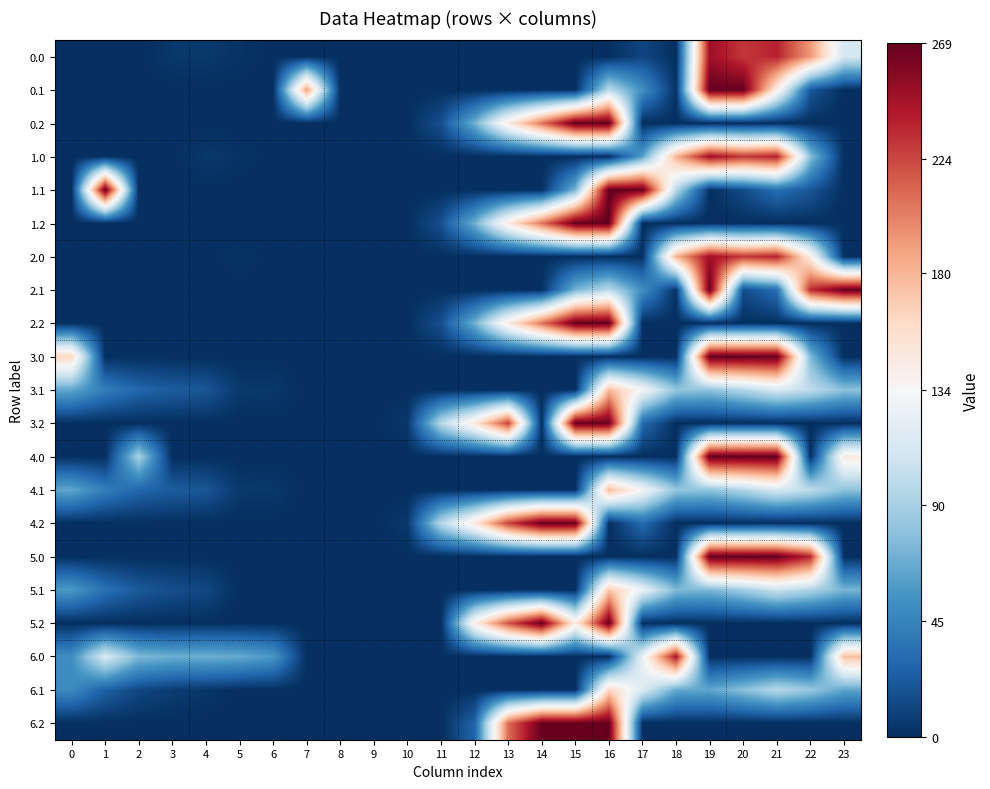

Reading left to right, list all the values displayed in this chart.

0.0: 0=0.0	1=0.0	2=0.0	3=4.4	4=4.9	5=2.3	6=0.0	7=0.0	8=0.0	9=0.0	10=0.0	11=0.0	12=0.0	13=0.0	14=0.0	15=0.0	16=0.0	17=11.5	18=0.0	19=249.1	20=229.9	21=238.4	22=192.3	23=111.3
0.1: 0=0.0	1=0.0	2=0.0	3=0.0	4=0.0	5=0.0	6=0.0	7=189.8	8=0.0	9=0.0	10=0.0	11=0.0	12=0.0	13=0.0	14=0.0	15=0.0	16=98.0	17=51.8	18=2.2	19=269.0	20=269.0	21=143.6	22=19.9	23=0.0
0.2: 0=0.0	1=0.0	2=0.0	3=0.0	4=0.0	5=0.0	6=0.0	7=0.0	8=0.0	9=0.0	10=0.0	11=16.3	12=69.4	13=146.4	14=207.0	15=269.0	16=269.0	17=0.0	18=0.0	19=0.0	20=0.0	21=0.0	22=0.0	23=0.0
1.0: 0=0.0	1=0.0	2=0.0	3=0.0	4=4.9	5=2.3	6=0.0	7=0.0	8=0.0	9=0.0	10=0.0	11=0.0	12=0.0	13=0.0	14=0.0	15=0.0	16=0.0	17=61.0	18=180.2	19=249.1	20=229.9	21=238.4	22=78.2	23=0.0
1.1: 0=0.0	1=269.0	2=0.0	3=0.0	4=0.0	5=0.0	6=0.0	7=0.0	8=0.0	9=0.0	10=0.0	11=0.0	12=0.0	13=0.0	14=0.0	15=71.8	16=269.0	17=269.0	18=97.5	19=0.2	20=14.5	21=32.4	22=19.9	23=0.0
1.2: 0=0.0	1=0.0	2=0.0	3=0.0	4=0.0	5=0.0	6=0.0	7=0.0	8=0.0	9=0.0	10=0.0	11=16.3	12=69.4	13=146.4	14=207.0	15=269.0	16=269.0	17=0.0	18=0.0	19=0.0	20=0.0	21=0.0	22=0.0	23=0.0
2.0: 0=0.0	1=0.0	2=0.0	3=0.0	4=0.0	5=2.3	6=0.0	7=0.0	8=0.0	9=0.0	10=0.0	11=0.0	12=0.0	13=0.0	14=0.0	15=0.0	16=0.0	17=0.0	18=180.2	19=249.1	20=229.9	21=238.4	22=144.2	23=0.0
2.1: 0=0.0	1=0.0	2=0.0	3=0.0	4=0.0	5=0.0	6=0.0	7=0.0	8=0.0	9=0.0	10=0.0	11=0.0	12=0.0	13=0.0	14=0.0	15=71.8	16=98.0	17=51.8	18=2.2	19=269.0	20=14.5	21=32.4	22=234.6	23=269.0
2.2: 0=0.0	1=0.0	2=0.0	3=0.0	4=0.0	5=0.0	6=0.0	7=0.0	8=0.0	9=0.0	10=0.0	11=16.3	12=69.4	13=146.4	14=207.0	15=269.0	16=269.0	17=0.0	18=0.0	19=0.0	20=0.0	21=0.0	22=0.0	23=0.0
3.0: 0=162.0	1=0.0	2=0.0	3=0.0	4=0.0	5=0.0	6=0.0	7=0.0	8=0.0	9=0.0	10=0.0	11=0.0	12=0.0	13=0.0	14=0.0	15=0.0	16=0.0	17=0.0	18=0.0	19=269.0	20=269.0	21=269.0	22=74.9	23=0.0
3.1: 0=64.6	1=41.1	2=27.9	3=22.7	4=19.6	5=4.9	6=4.5	7=0.0	8=0.0	9=0.0	10=0.0	11=0.0	12=0.0	13=0.0	14=0.0	15=0.0	16=178.0	17=131.8	18=82.2	19=80.2	20=94.5	21=112.4	22=99.9	23=79.4
3.2: 0=0.0	1=0.0	2=0.0	3=0.0	4=0.0	5=0.0	6=0.0	7=0.0	8=0.0	9=0.0	10=4.6	11=96.3	12=149.4	13=226.4	14=0.0	15=269.0	16=267.5	17=30.8	18=0.0	19=0.0	20=0.0	21=0.0	22=0.0	23=0.0
4.0: 0=0.0	1=0.0	2=90.3	3=0.0	4=0.0	5=0.0	6=0.0	7=0.0	8=0.0	9=0.0	10=0.0	11=0.0	12=0.0	13=0.0	14=0.0	15=0.0	16=0.0	17=0.0	18=0.0	19=269.0	20=269.0	21=269.0	22=0.0	23=146.6
4.1: 0=64.6	1=41.1	2=27.9	3=22.7	4=19.6	5=4.9	6=4.5	7=0.0	8=0.0	9=0.0	10=0.0	11=0.0	12=0.0	13=0.0	14=0.0	15=0.0	16=178.0	17=131.8	18=82.2	19=80.2	20=94.5	21=112.4	22=99.9	23=79.4
4.2: 0=0.0	1=0.0	2=0.0	3=0.0	4=0.0	5=0.0	6=0.0	7=0.0	8=0.0	9=0.0	10=4.6	11=96.3	12=149.4	13=226.4	14=269.0	15=267.5	16=0.0	17=30.8	18=0.0	19=0.0	20=0.0	21=0.0	22=0.0	23=0.0
5.0: 0=0.0	1=0.0	2=0.0	3=0.0	4=0.0	5=0.0	6=0.0	7=0.0	8=0.0	9=0.0	10=0.0	11=0.0	12=0.0	13=0.0	14=0.0	15=0.0	16=0.0	17=0.0	18=0.0	19=269.0	20=269.0	21=269.0	22=236.9	23=0.0
5.1: 0=57.6	1=34.1	2=20.9	3=15.7	4=12.6	5=0.0	6=0.0	7=0.0	8=0.0	9=0.0	10=0.0	11=0.0	12=0.0	13=0.0	14=0.0	15=0.0	16=171.0	17=124.8	18=75.2	19=73.2	20=87.5	21=105.4	22=92.9	23=72.4
5.2: 0=0.0	1=0.0	2=0.0	3=0.0	4=0.0	5=0.0	6=0.0	7=0.0	8=0.0	9=0.0	10=0.0	11=0.0	12=142.4	13=219.4	14=269.0	15=144.2	16=269.0	17=0.0	18=0.0	19=0.0	20=0.0	21=0.0	22=0.0	23=0.0
6.0: 0=51.2	1=113.5	2=74.3	3=68.4	4=68.9	5=66.3	6=56.8	7=0.0	8=0.0	9=0.0	10=0.0	11=0.0	12=0.0	13=0.0	14=0.0	15=0.0	16=0.0	17=125.0	18=244.2	19=0.0	20=0.0	21=0.0	22=0.0	23=175.3
6.1: 0=48.6	1=25.1	2=11.9	3=6.7	4=3.6	5=0.0	6=0.0	7=0.0	8=0.0	9=0.0	10=0.0	11=0.0	12=0.0	13=0.0	14=0.0	15=0.0	16=162.0	17=115.8	18=66.2	19=64.2	20=78.5	21=96.4	22=83.9	23=63.4
6.2: 0=0.0	1=0.0	2=0.0	3=0.0	4=0.0	5=0.0	6=0.0	7=0.0	8=0.0	9=0.0	10=0.0	11=0.0	12=26.5	13=210.4	14=269.0	15=269.0	16=269.0	17=0.0	18=0.0	19=0.0	20=0.0	21=0.0	22=0.0	23=0.0